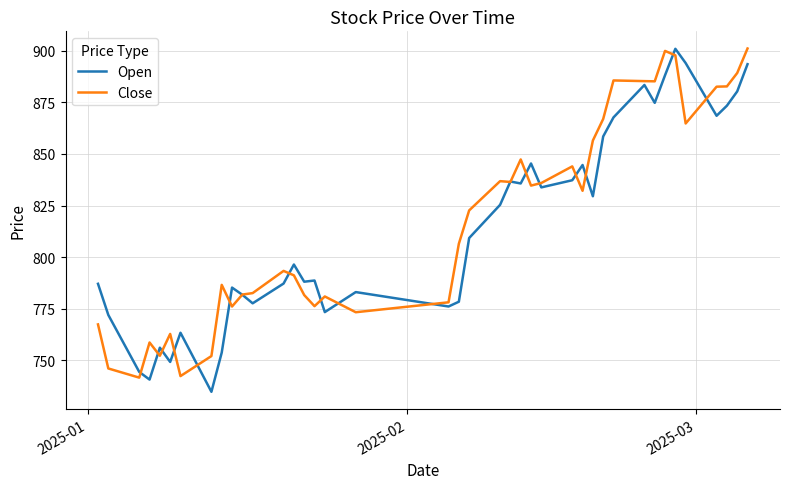

What is the smallest value displayed?

734.7